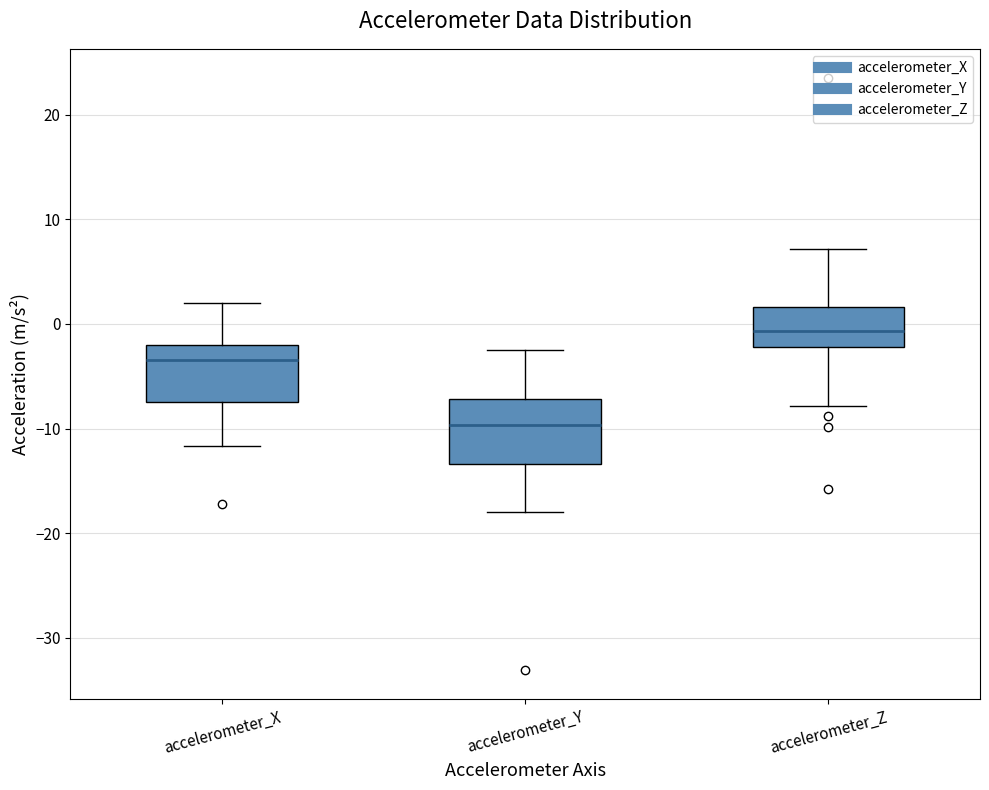

Reading left to right, read every box against the y-axis: the position of its median line, the range the box covers, and the ends of its whiskers. The values are not printed on the chart, so give them approximately, as read against the axis.

accelerometer_X: median -3, box -7 to -2, whiskers -12 to 2
accelerometer_Y: median -10, box -13 to -7, whiskers -18 to -2
accelerometer_Z: median -1, box -2 to 2, whiskers -8 to 7